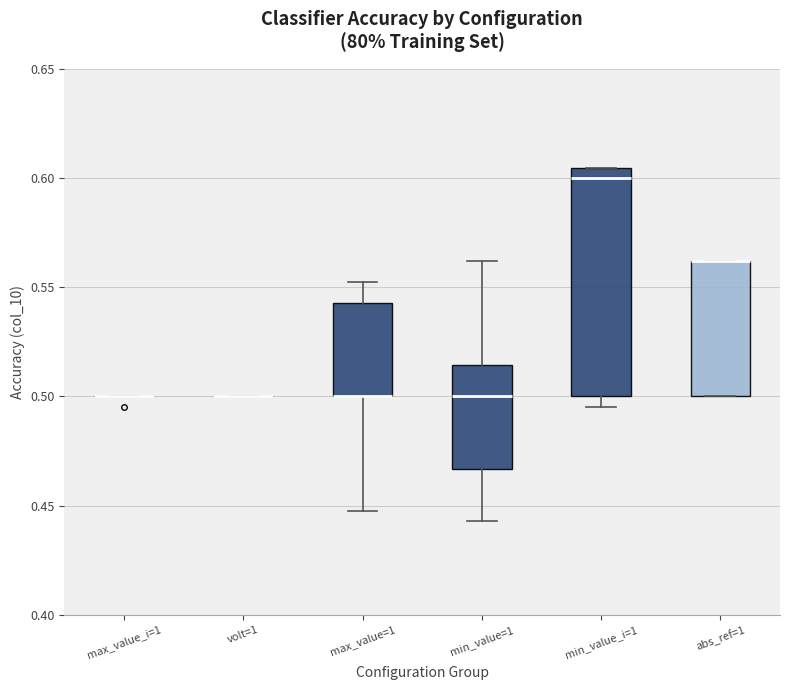

Reading left to right, transcribe this box plot: for each box, give where its median line is, the range the box spans, and where its two whiskers end, as read against the y-axis. The values are not printed on the chart, so give them approximately, as read against the axis.

max_value_i=1: box collapsed to a line at 0.500, whiskers 0.500 to 0.500
volt=1: box collapsed to a line at 0.500, whiskers 0.500 to 0.500
max_value=1: median 0.500 (drawn on the box's lower edge), box 0.500 to 0.545, whiskers 0.450 to 0.550
min_value=1: median 0.500, box 0.465 to 0.515, whiskers 0.445 to 0.560
min_value_i=1: median 0.600, box 0.500 to 0.605, whiskers 0.495 to 0.605
abs_ref=1: median 0.560 (drawn on the box's upper edge), box 0.500 to 0.560, whiskers 0.500 to 0.560